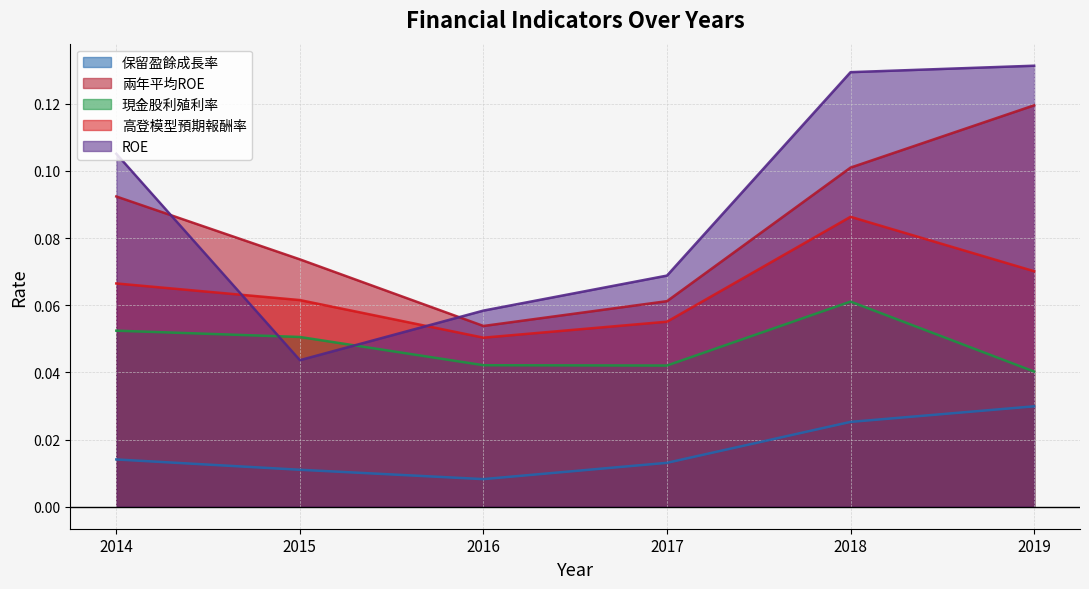

At which category is the sum across all series the highest?

2018